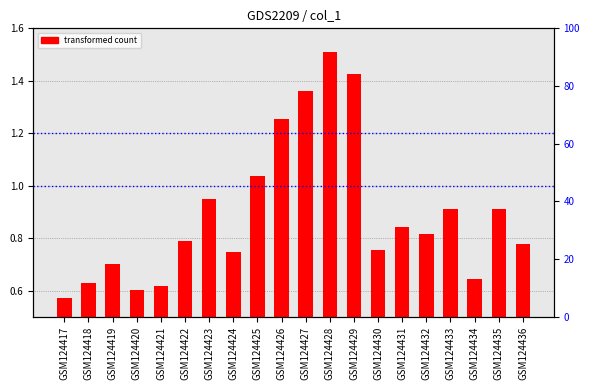

What is the difference between the values at GSM124426 and GSM124434?

0.6